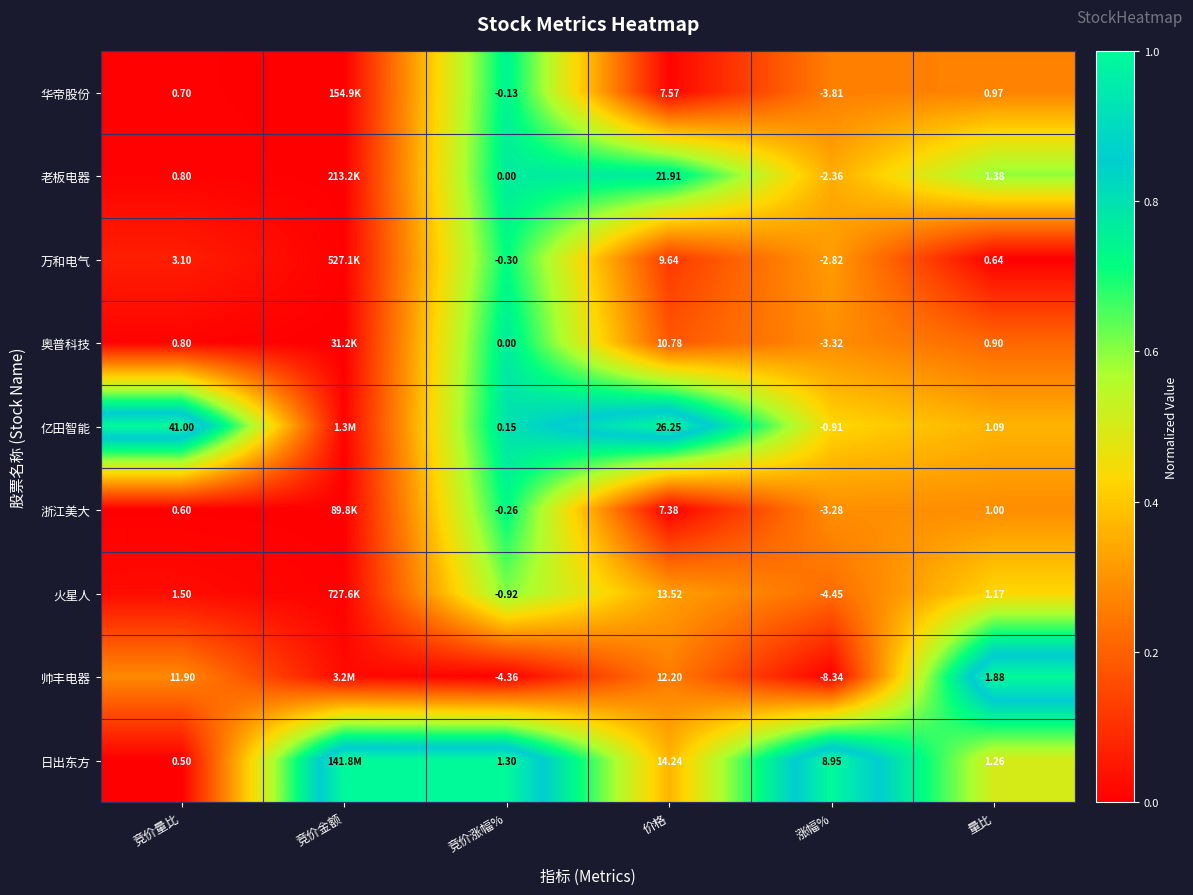

What is the total value across all series at 竞价量比?

60.9